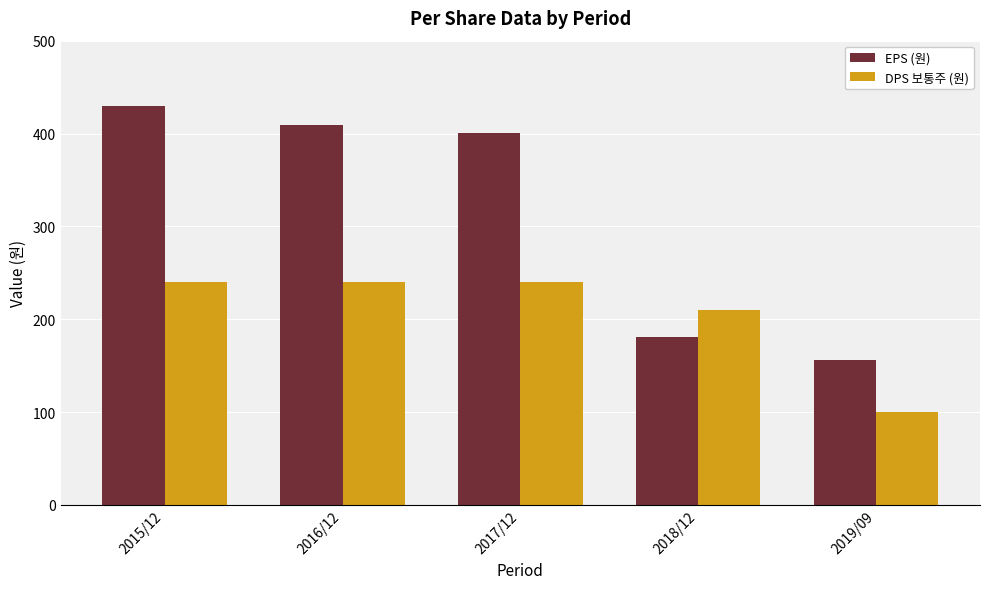

Is it true that EPS (원) equals 409 at 2016/12?

True